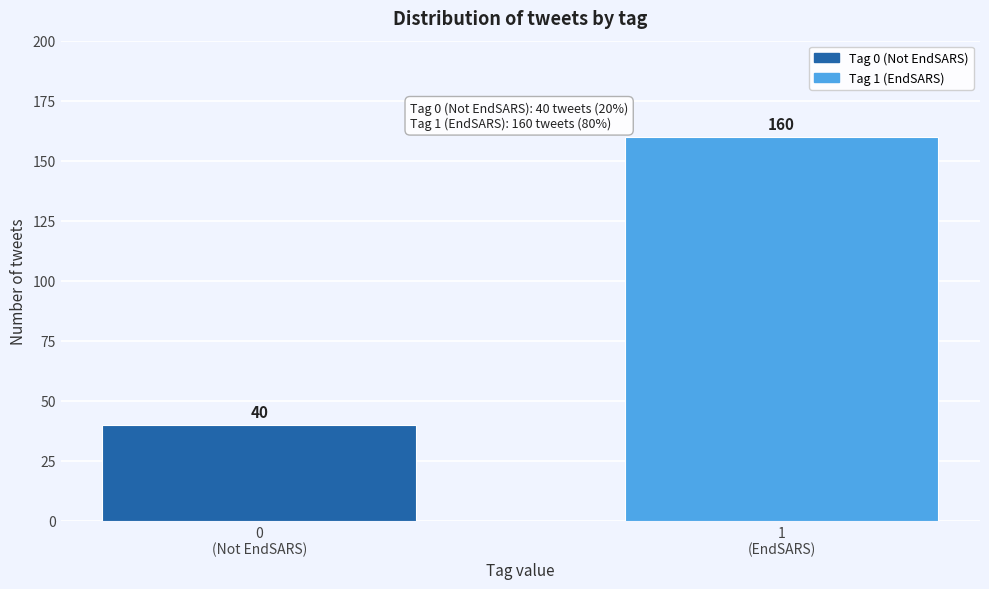

Reading left to right, transcribe all the data shown in this chart.

40	160